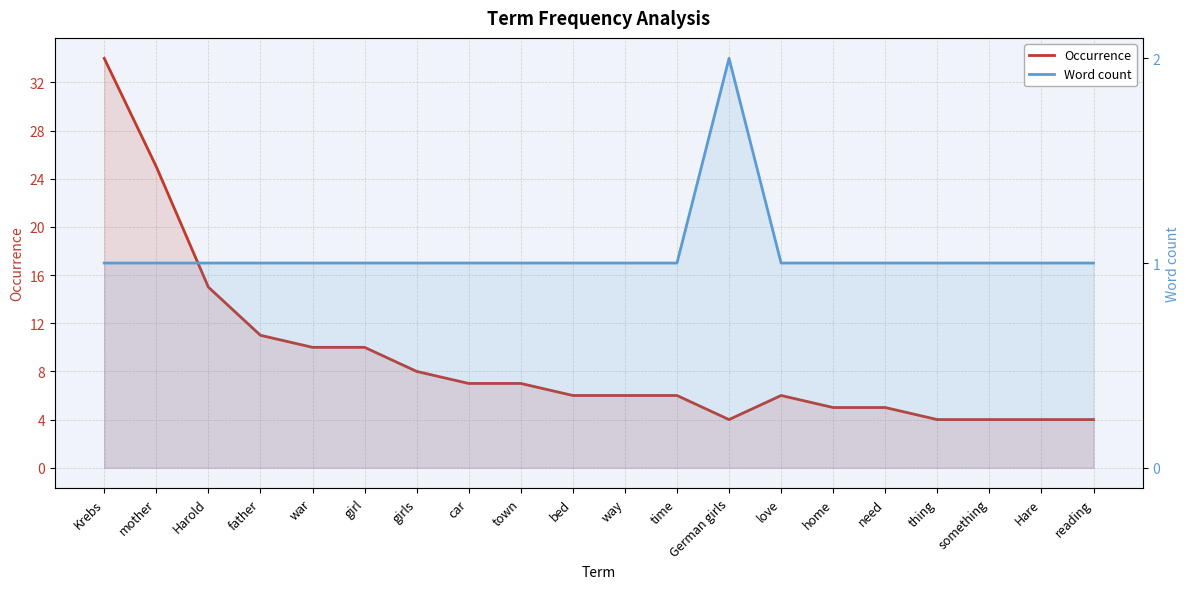

At which category does the chart reach its peak across all series?

Krebs